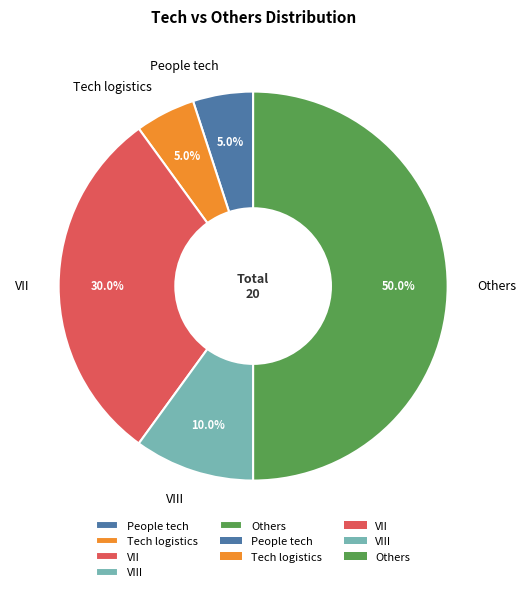

To the nearest percent, what is the difference between the People tech and VII slice percentages?

25%